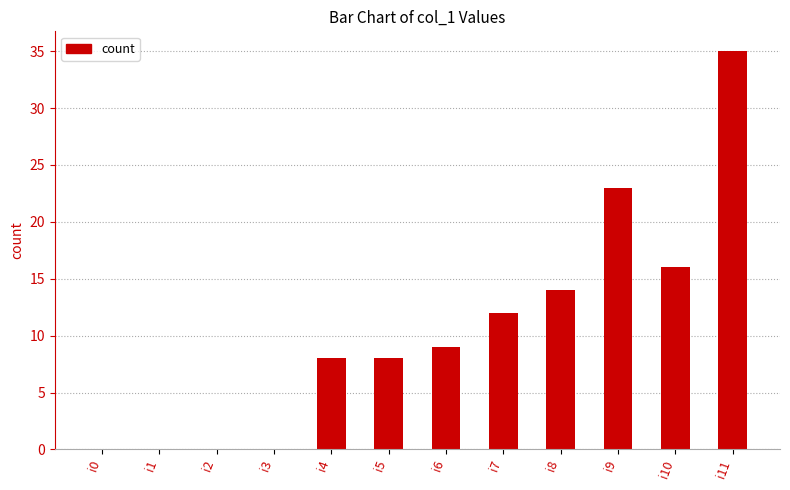

At which category does the chart reach its peak across all series?

i11